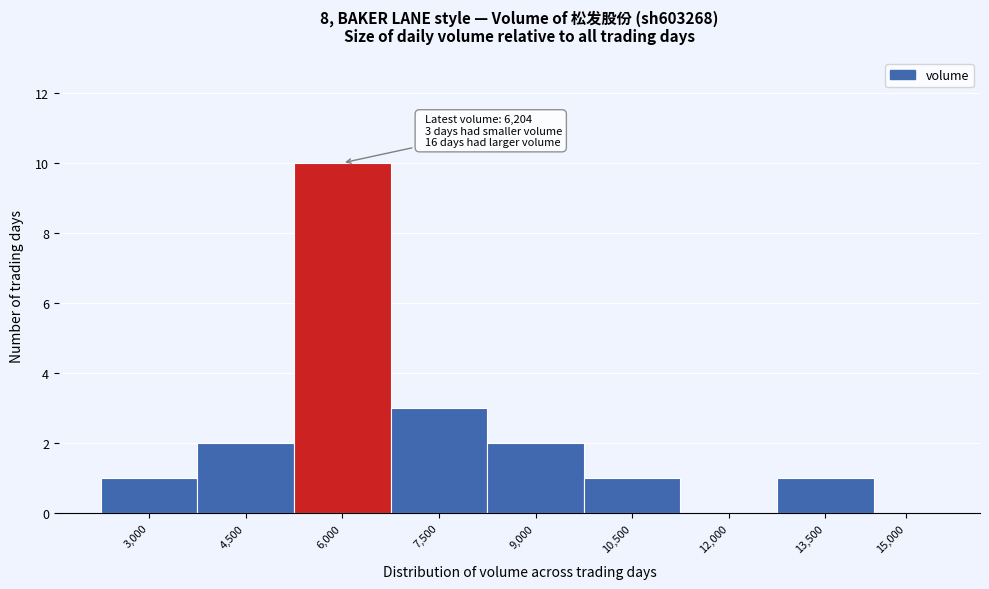

Reading right to left, transcribe all the data shown in this chart.

15,000=0	13,500=1	12,000=0	10,500=1	9,000=2	7,500=3	6,000=10	4,500=2	3,000=1